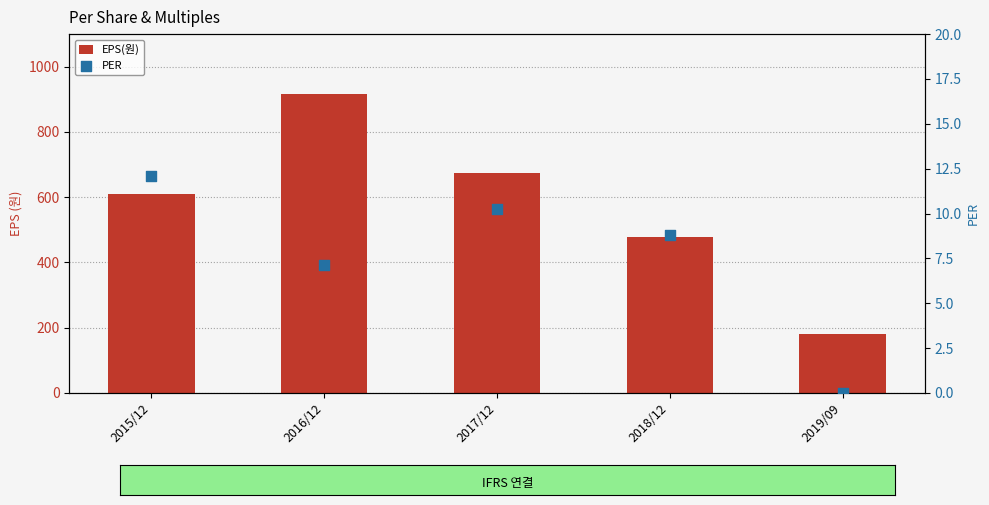

What are all the series names shown in the legend?

EPS(원), PER